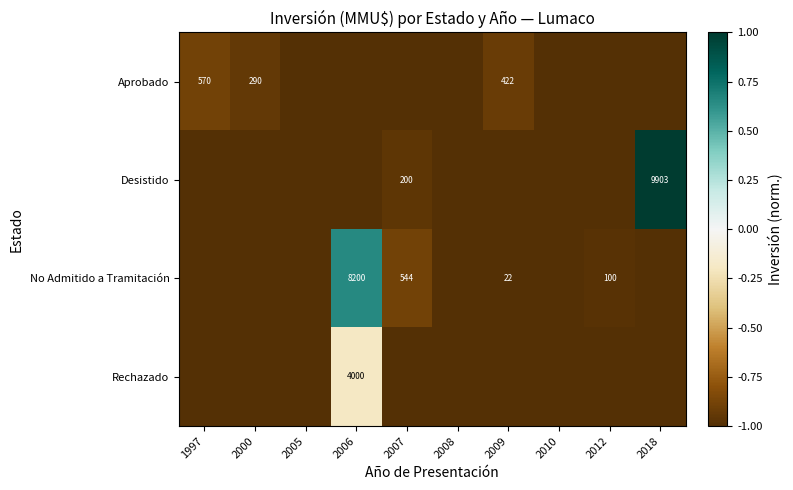

What is the difference between the highest and lowest values at 2006?

1.7